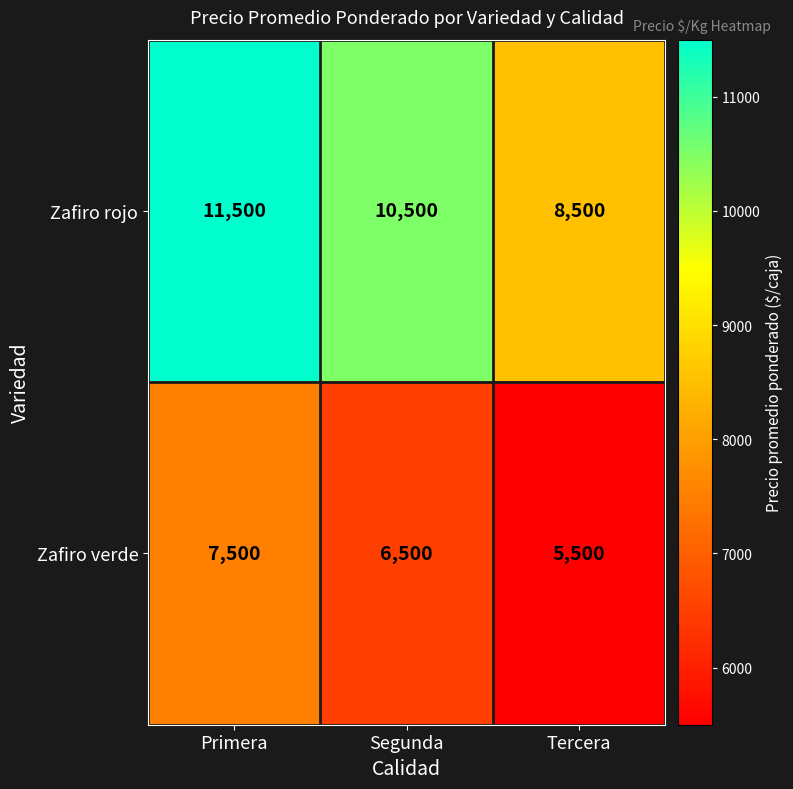

Rank the series at Tercera from highest to lowest value.

Zafiro rojo, Zafiro verde